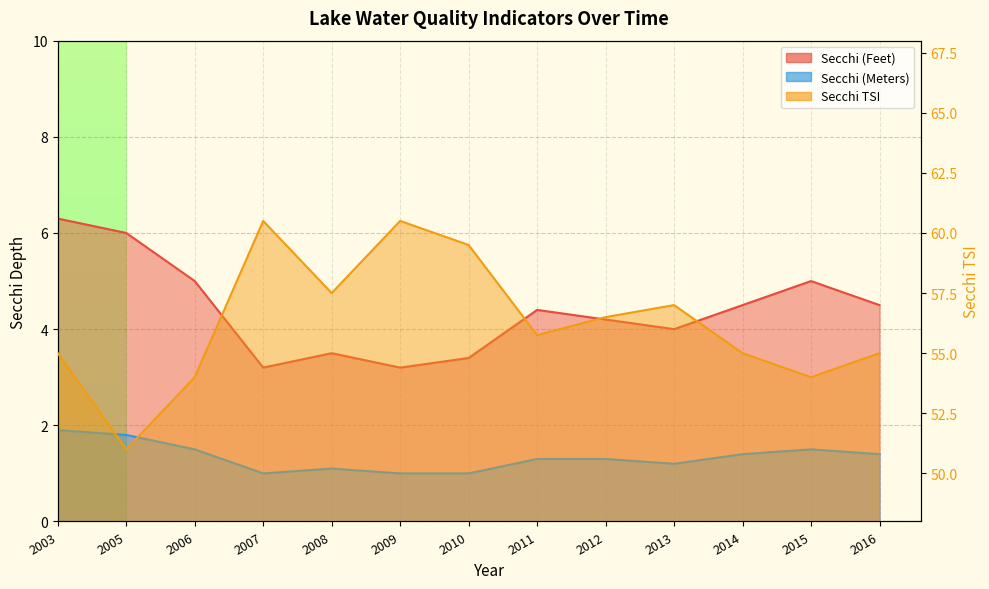

What is the total value across all series at 2009?

64.7